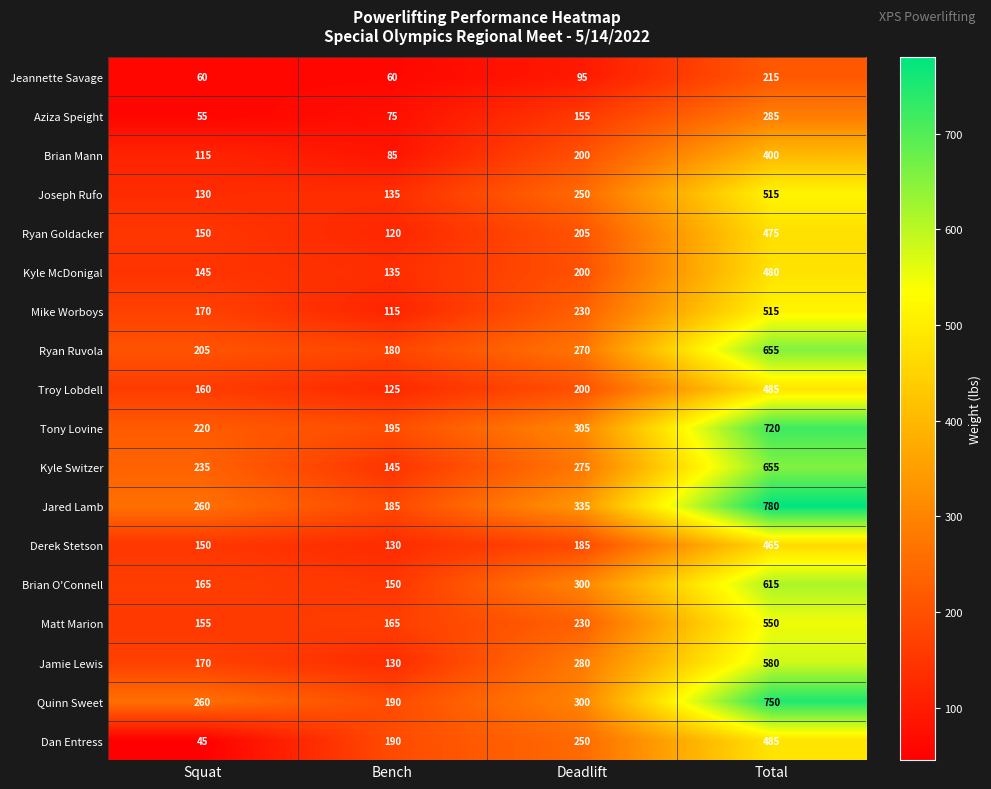

What is the difference between the highest and lowest values at Squat?

215